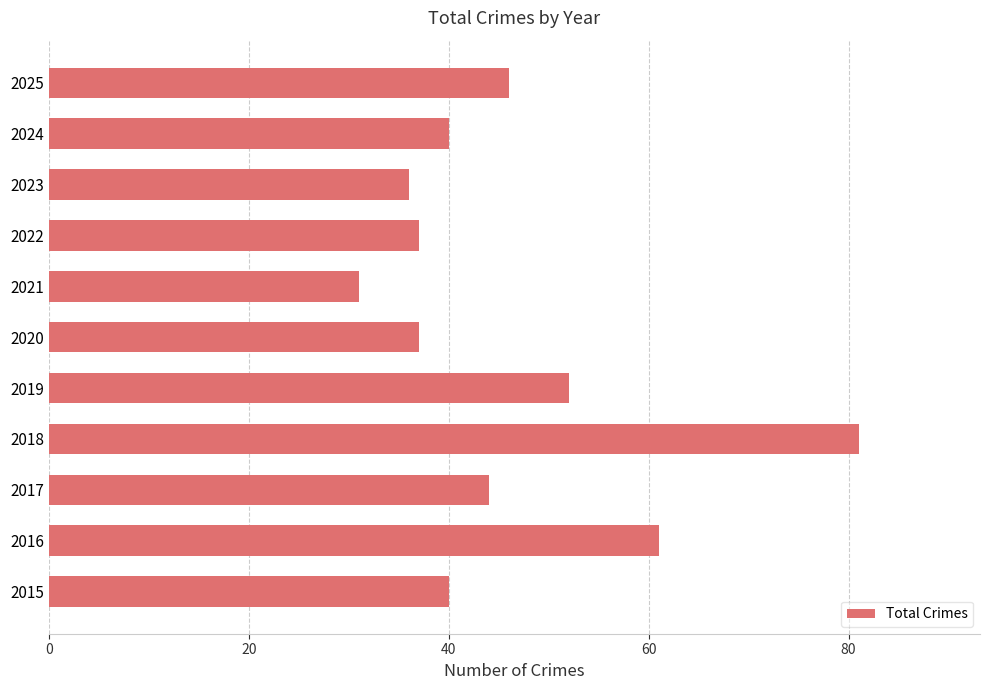

What value does the data have at 2024, to the nearest 10?

40